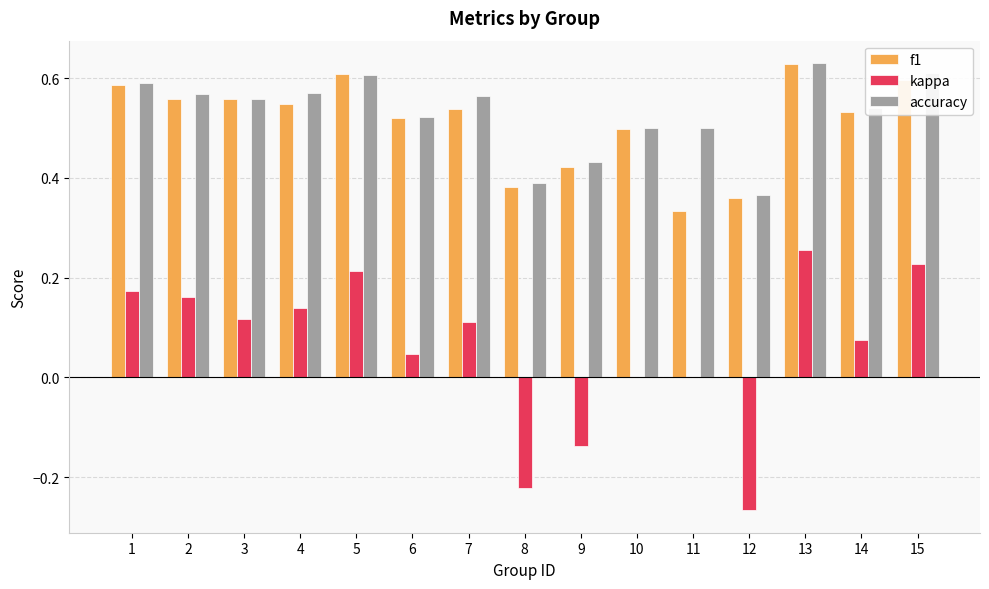

What is the sum of all kappa values?

0.9